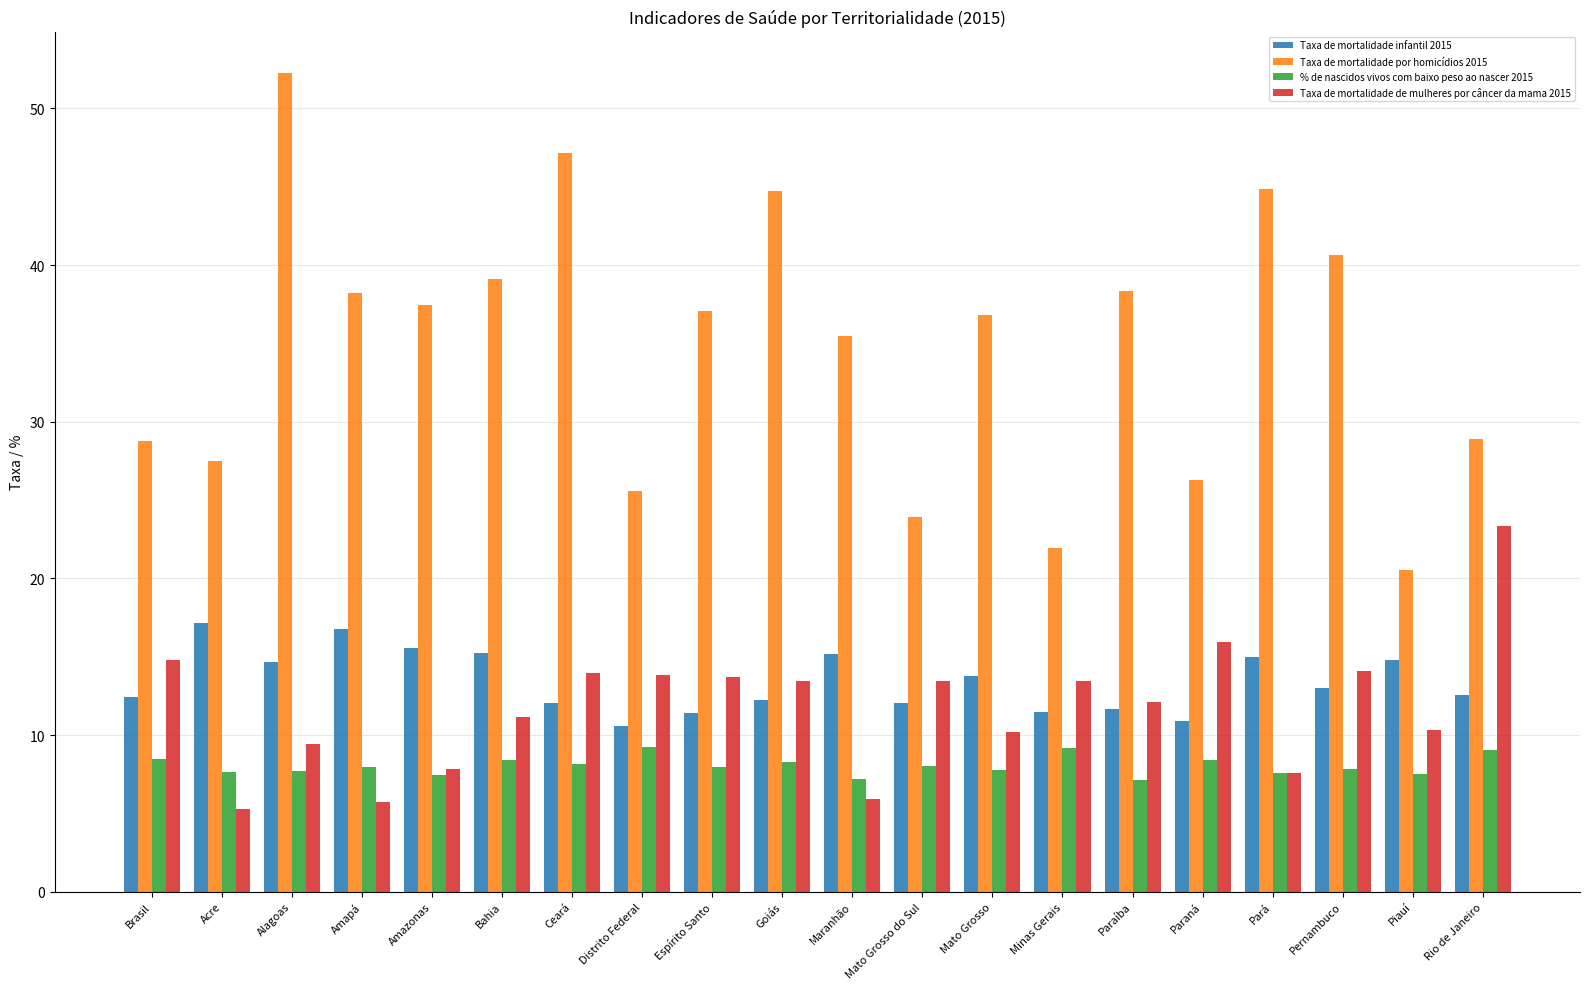

Rank the series by their maximum value, from highest to lowest.

Taxa de mortalidade por homicídios 2015, Taxa de mortalidade de mulheres por câncer da mama 2015, Taxa de mortalidade infantil 2015, % de nascidos vivos com baixo peso ao nascer 2015